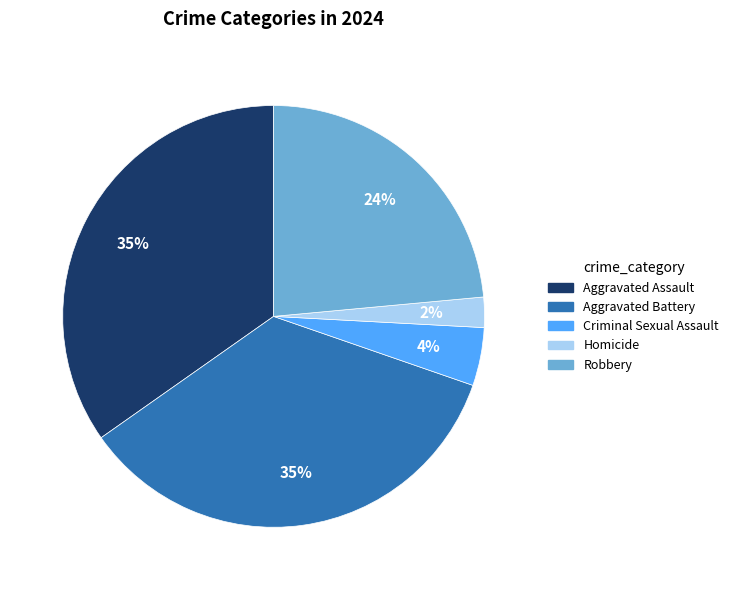

To the nearest percent, what portion does Aggravated Battery represent?

35%